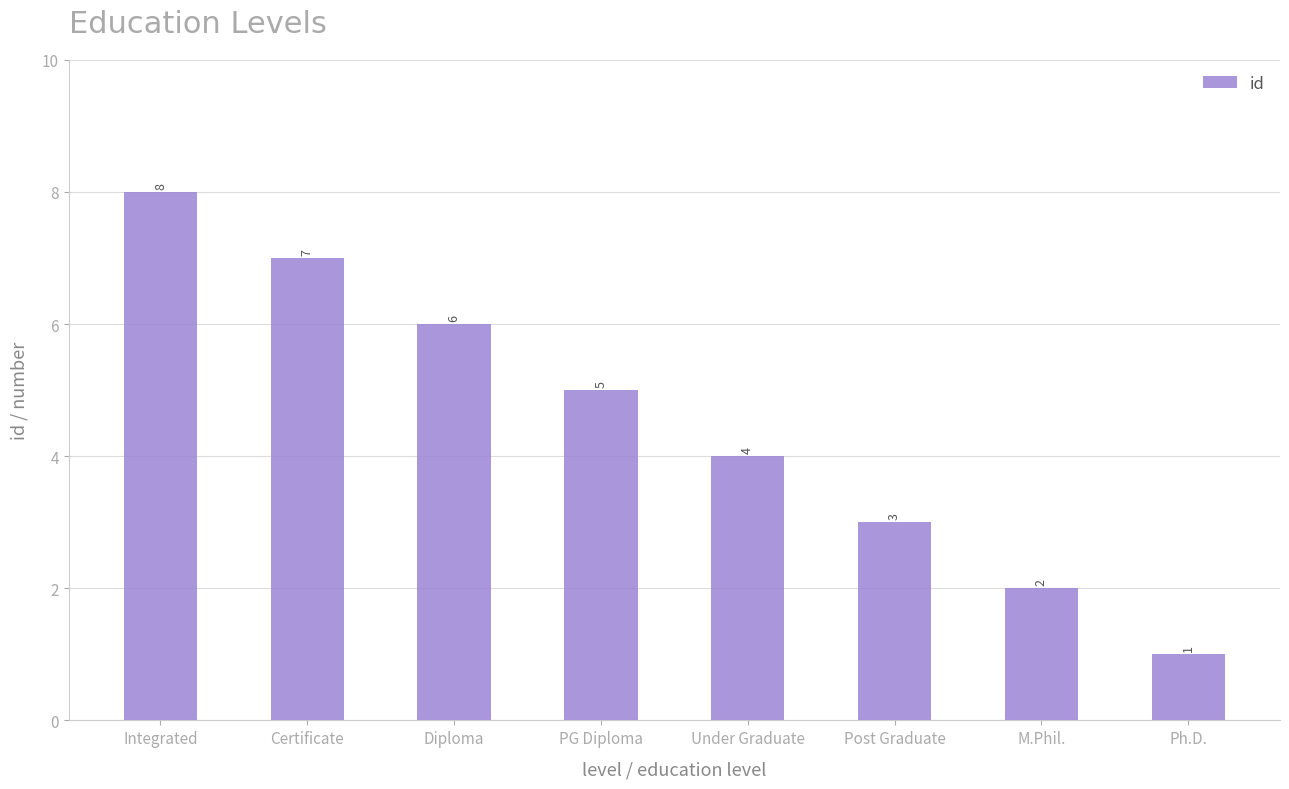

Reading left to right, transcribe all the data shown in this chart.

8	7	6	5	4	3	2	1